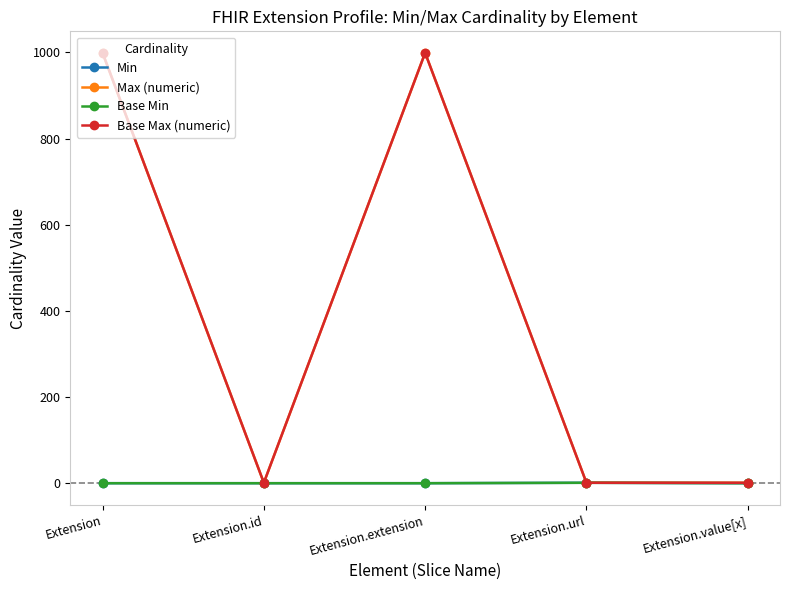

At how many categories does at least one series exceed 118?

2